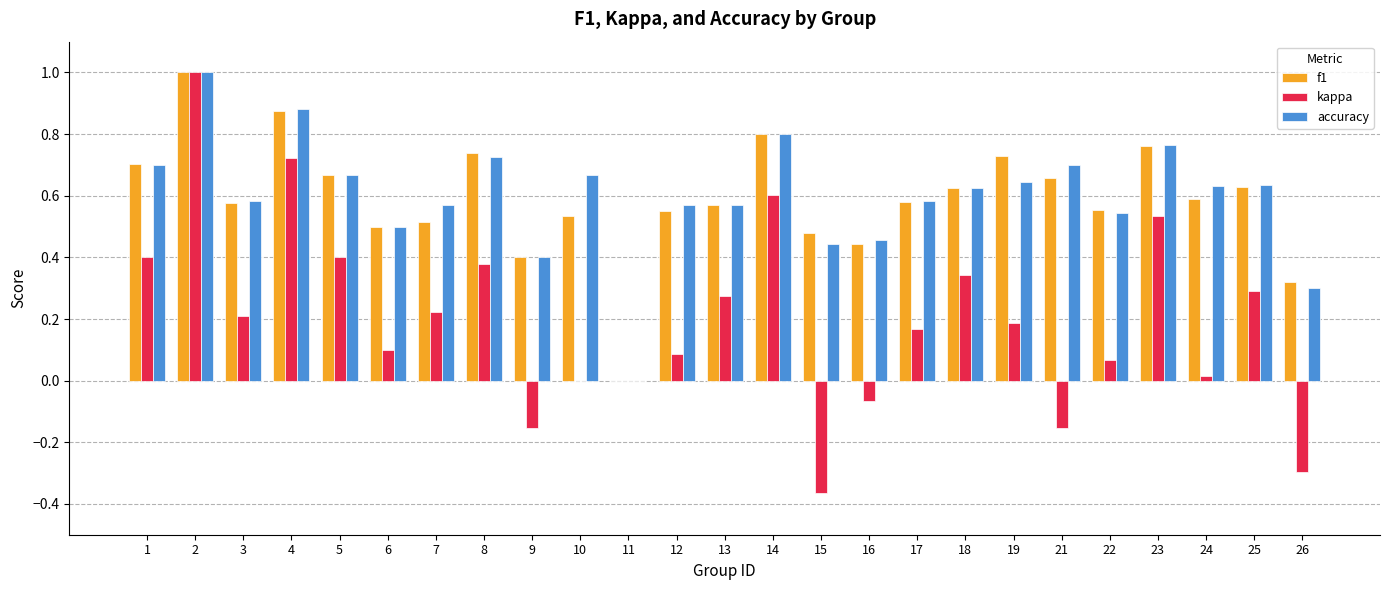

Between 1 and 10, which series saw the biggest shift?

kappa